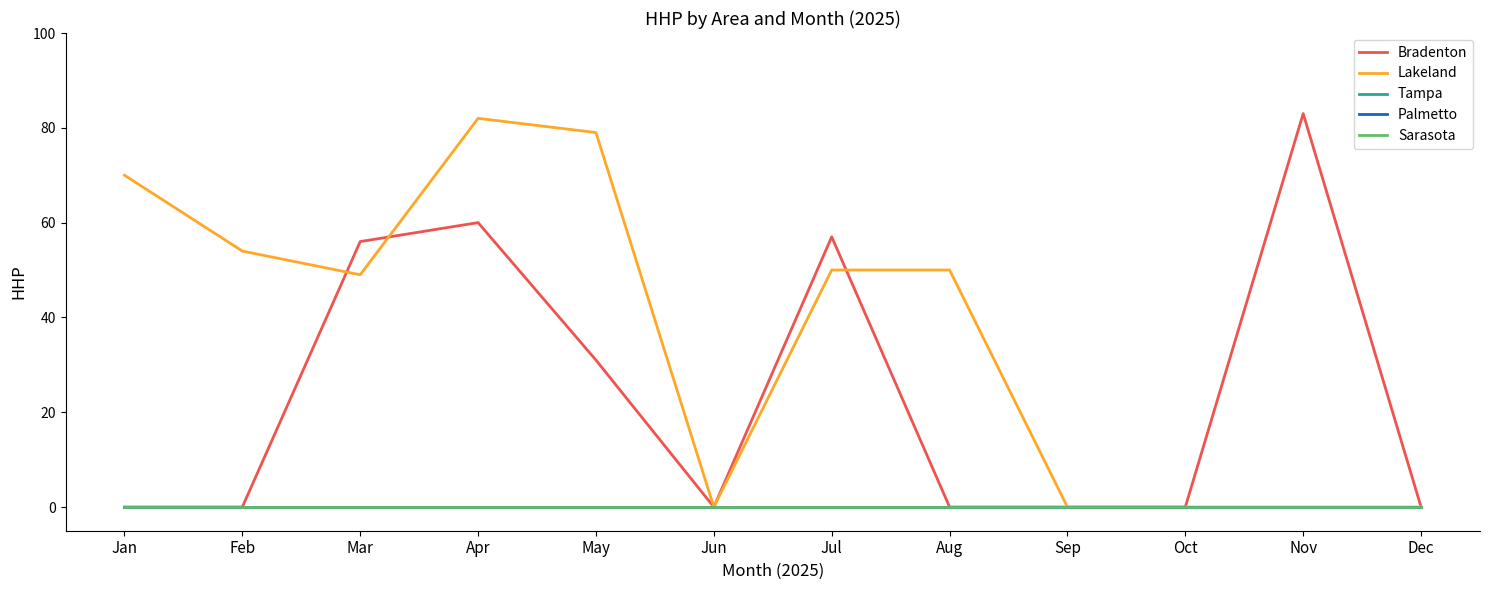

Which has a higher value, Aug or Oct?

Aug